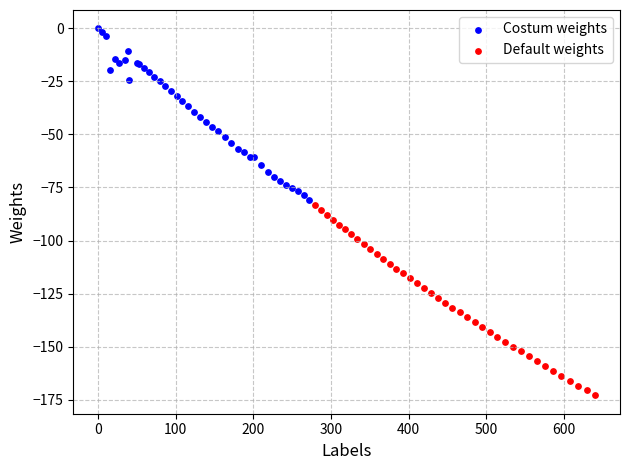

Which series contains the lowest Y value?

Default weights